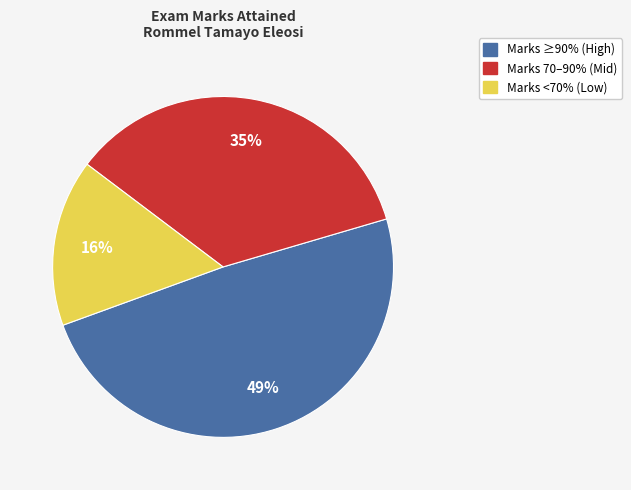

Is there a majority slice in this chart?

No